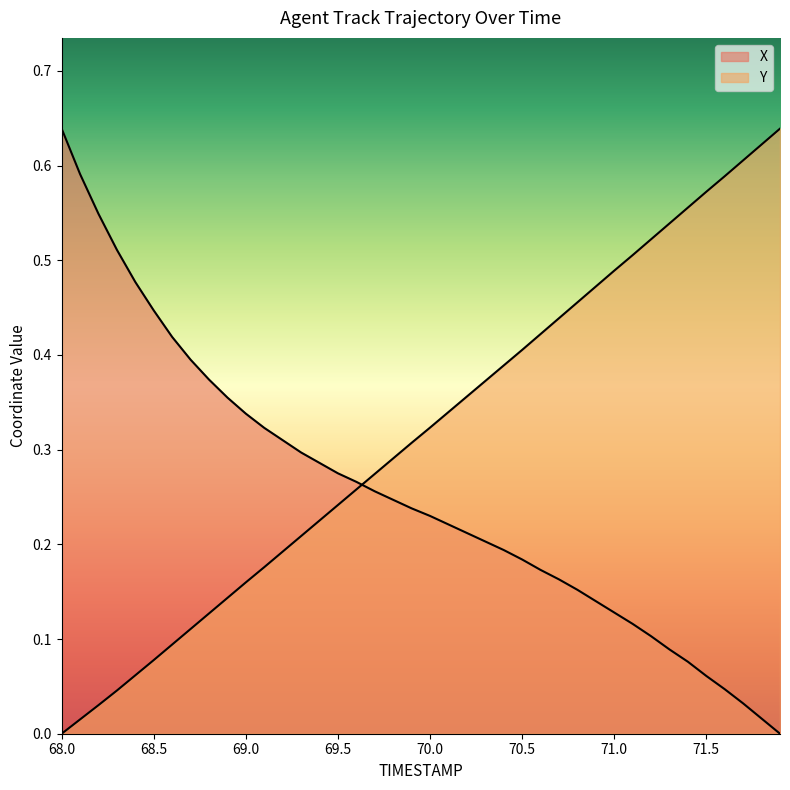

How many lines are shown in the chart?

2